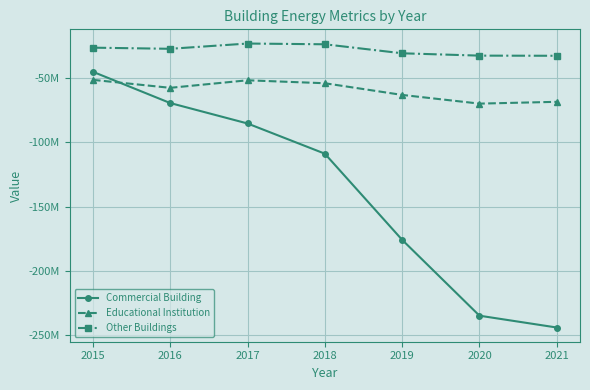

Does the chart have visible grid lines?

Yes